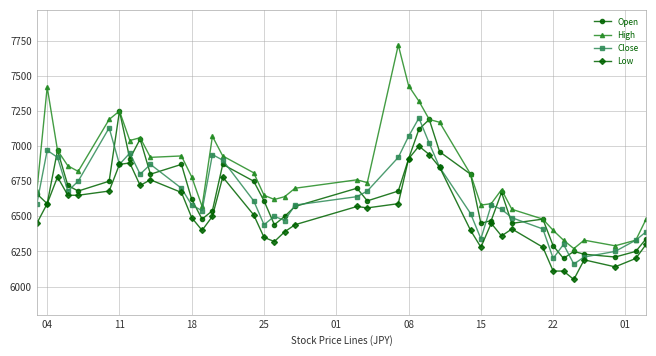

How many categories are shown in the chart?

40